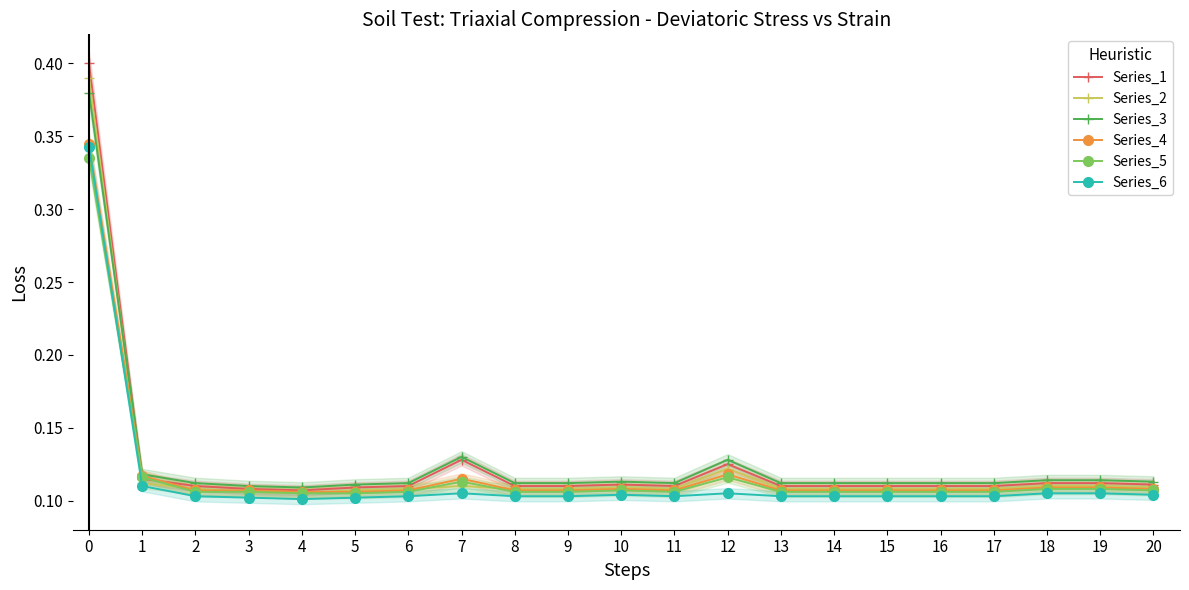

Reading left to right, extract all data points from this chart.

Series_1: 0=0.4	1=0.1	2=0.1	3=0.1	4=0.1	5=0.1	6=0.1	7=0.1	8=0.1	9=0.1	10=0.1	11=0.1	12=0.1	13=0.1	14=0.1	15=0.1	16=0.1	17=0.1	18=0.1	19=0.1	20=0.1
Series_2: 0=0.4	1=0.1	2=0.1	3=0.1	4=0.1	5=0.1	6=0.1	7=0.1	8=0.1	9=0.1	10=0.1	11=0.1	12=0.1	13=0.1	14=0.1	15=0.1	16=0.1	17=0.1	18=0.1	19=0.1	20=0.1
Series_3: 0=0.4	1=0.1	2=0.1	3=0.1	4=0.1	5=0.1	6=0.1	7=0.1	8=0.1	9=0.1	10=0.1	11=0.1	12=0.1	13=0.1	14=0.1	15=0.1	16=0.1	17=0.1	18=0.1	19=0.1	20=0.1
Series_4: 0=0.3	1=0.1	2=0.1	3=0.1	4=0.1	5=0.1	6=0.1	7=0.1	8=0.1	9=0.1	10=0.1	11=0.1	12=0.1	13=0.1	14=0.1	15=0.1	16=0.1	17=0.1	18=0.1	19=0.1	20=0.1
Series_5: 0=0.3	1=0.1	2=0.1	3=0.1	4=0.1	5=0.1	6=0.1	7=0.1	8=0.1	9=0.1	10=0.1	11=0.1	12=0.1	13=0.1	14=0.1	15=0.1	16=0.1	17=0.1	18=0.1	19=0.1	20=0.1
Series_6: 0=0.3	1=0.1	2=0.1	3=0.1	4=0.1	5=0.1	6=0.1	7=0.1	8=0.1	9=0.1	10=0.1	11=0.1	12=0.1	13=0.1	14=0.1	15=0.1	16=0.1	17=0.1	18=0.1	19=0.1	20=0.1